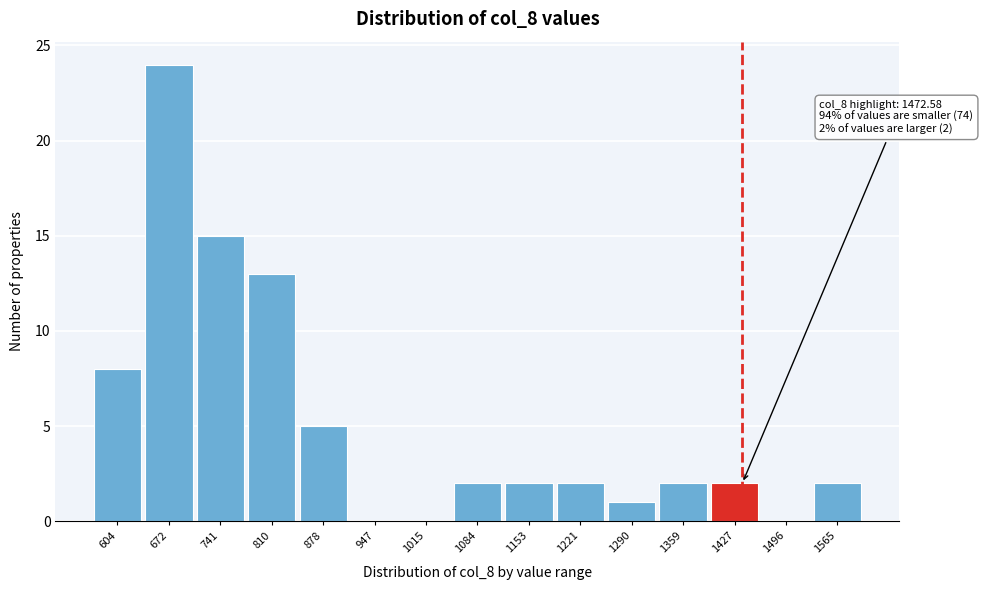

Reading right to left, transcribe all the data shown in this chart.

1565=2	1496=0	1427=2	1359=2	1290=1	1221=2	1153=2	1084=2	1015=0	947=0	878=5	810=13	741=15	672=24	604=8